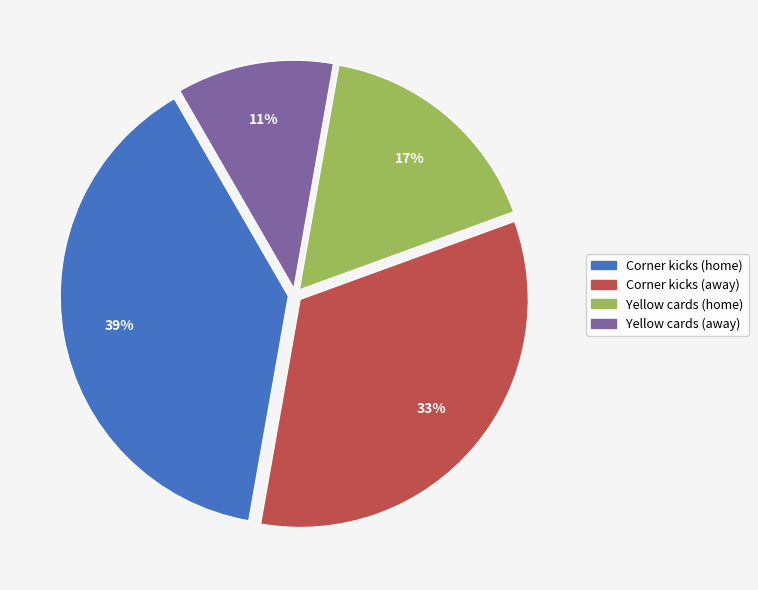

Rank the categories by value from highest to lowest.

Corner kicks (home), Corner kicks (away), Yellow cards (home), Yellow cards (away)